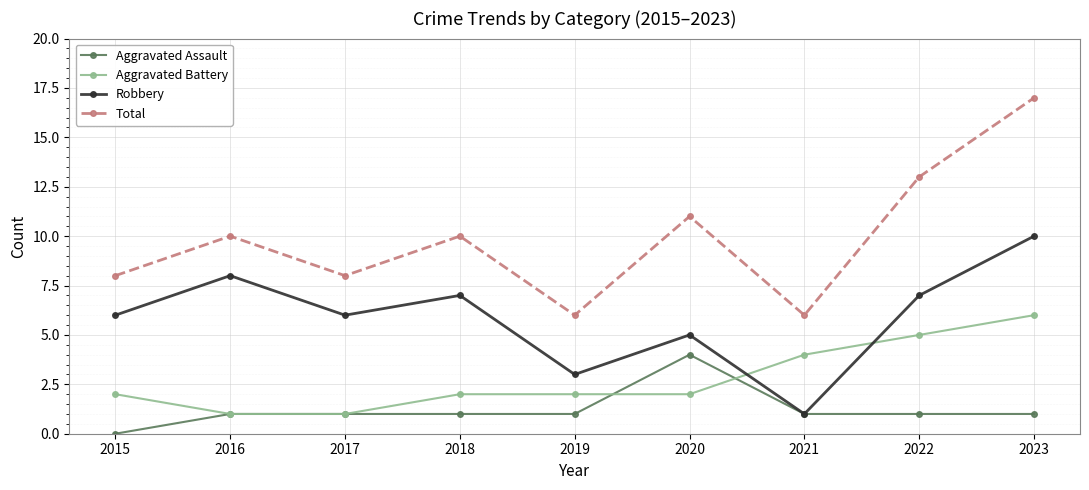

Between which two adjacent categories do Aggravated Battery and Robbery first intersect?

2020 and 2021